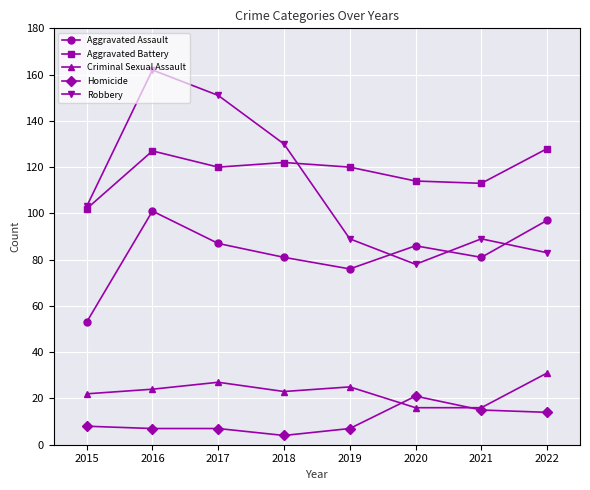

What is the difference between the highest and lowest values at 2019?

113